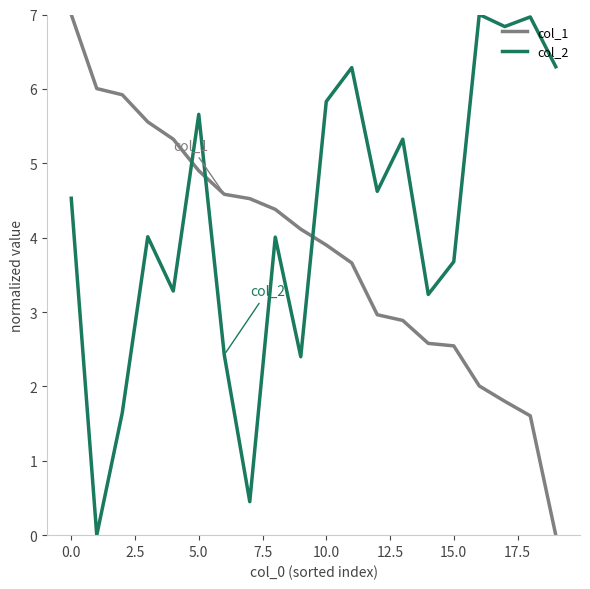

Rank the series by their average value, from lowest to highest.

col_1, col_2